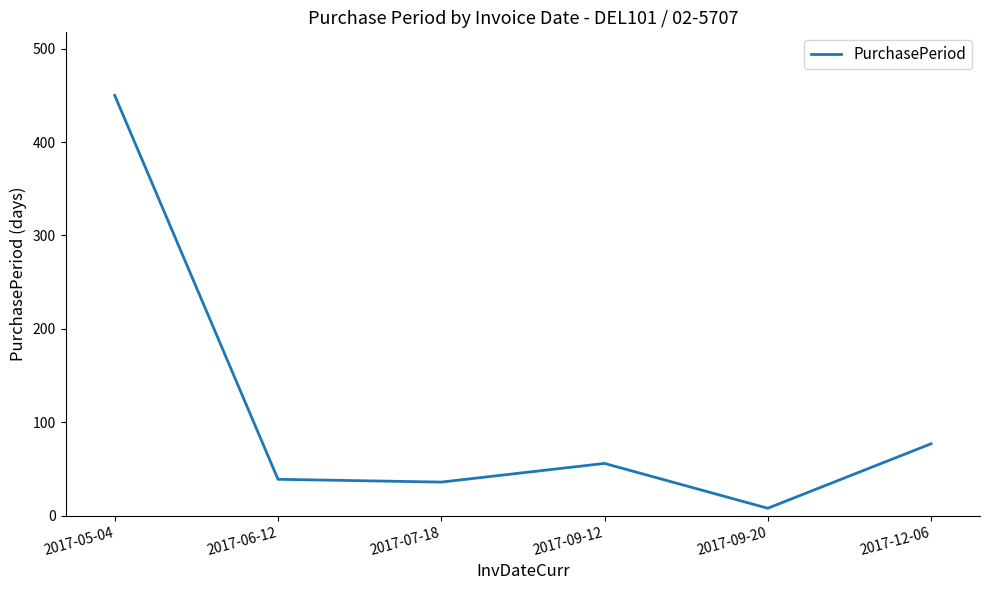

How many values are below 56?

3